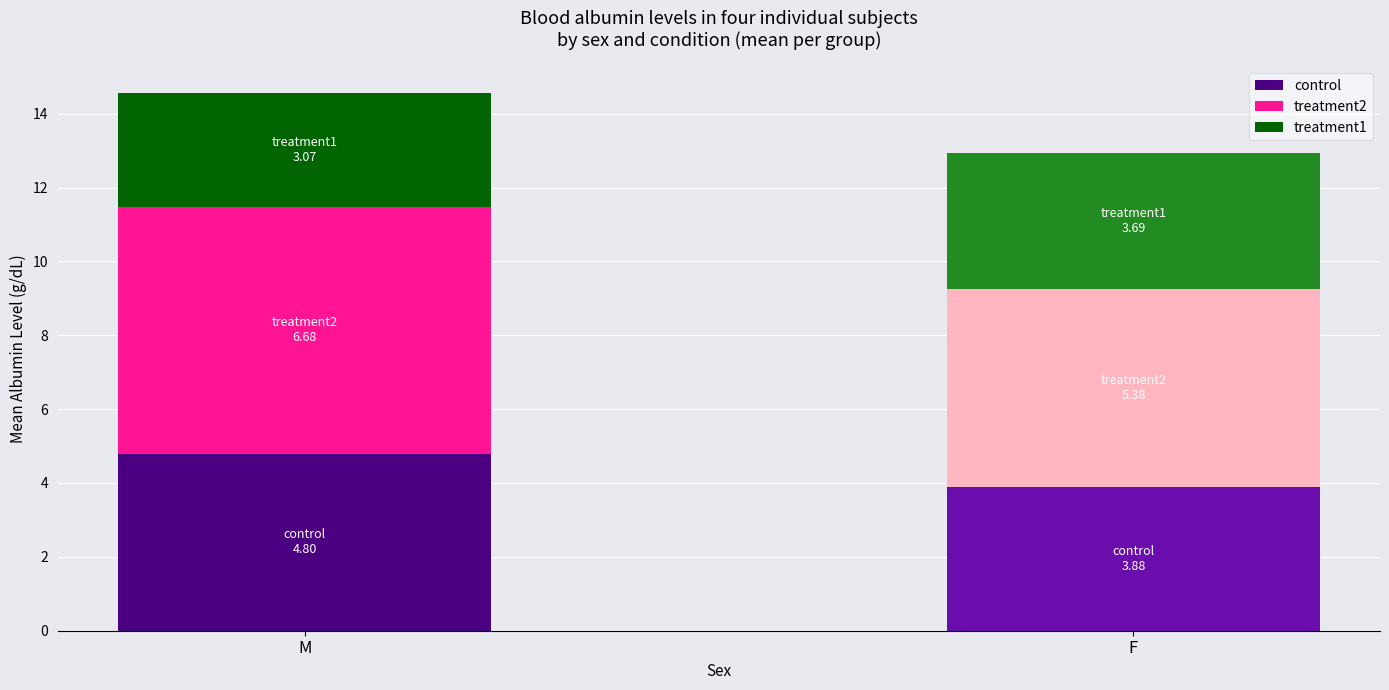

What is the highest value of the control series?

4.8